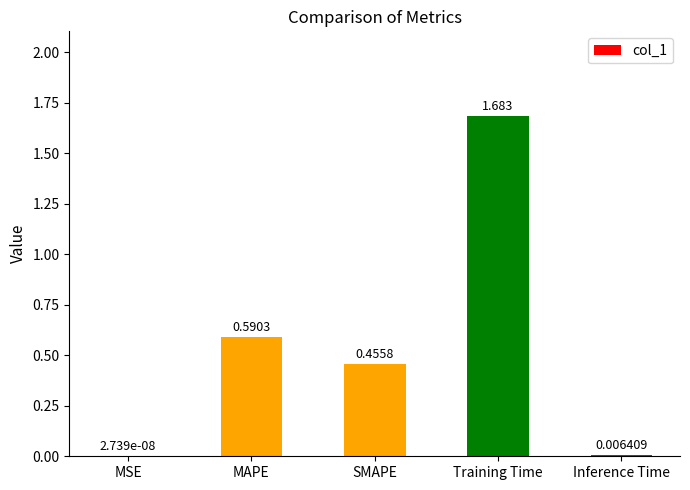

Between SMAPE and Training Time, which is larger?

Training Time